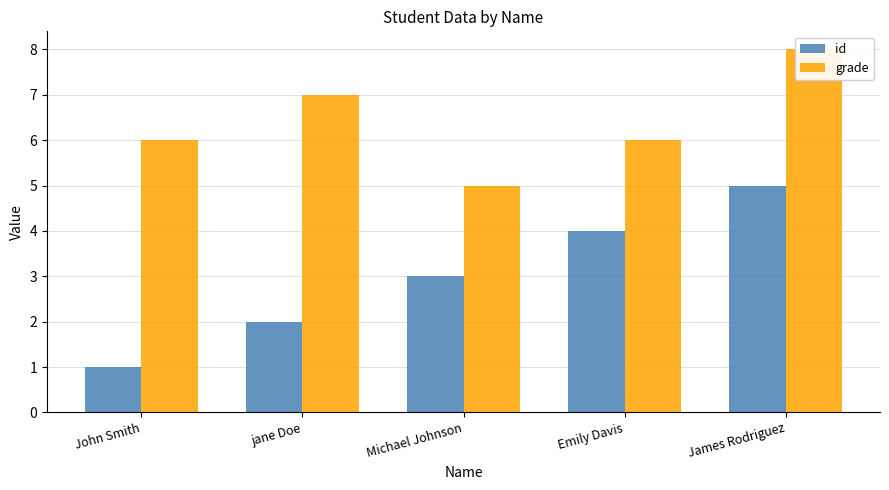

What is the label of the 4th bar from the right?

jane Doe